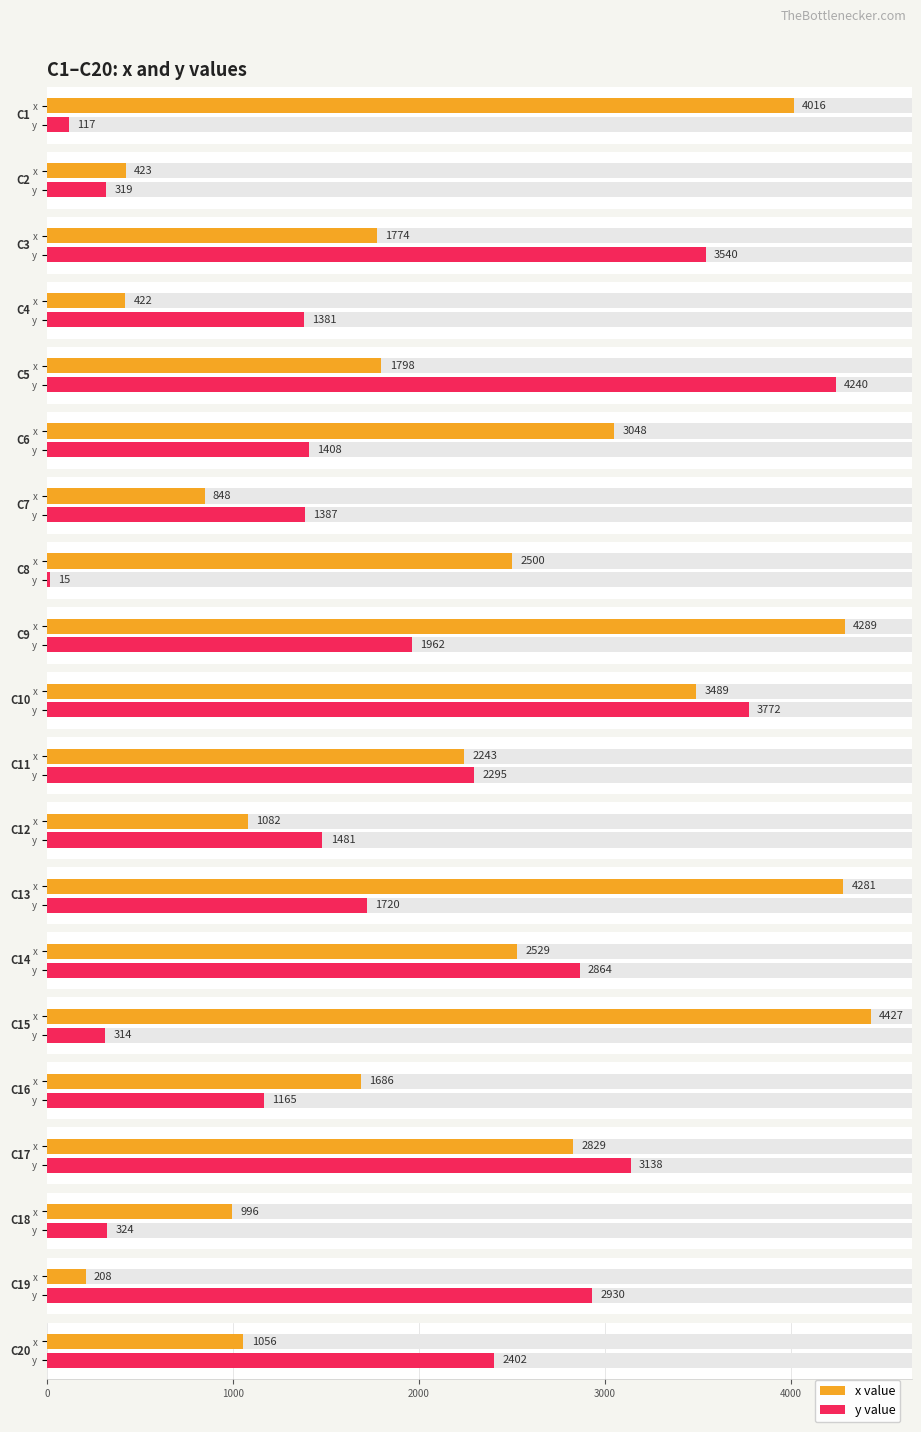

Where does the y series first go above 1720?

C3